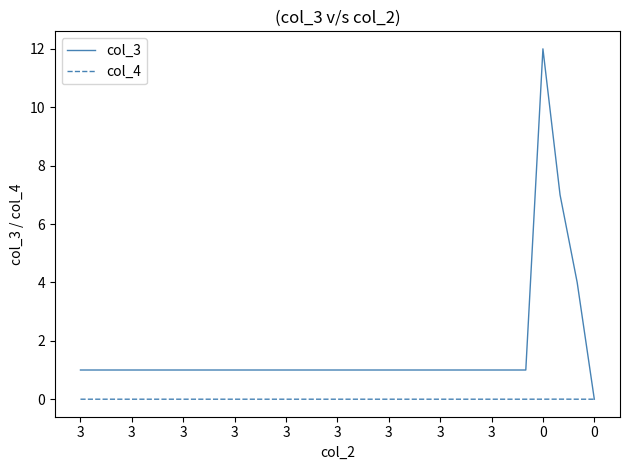

Which series has the largest range (max minus min)?

col_3